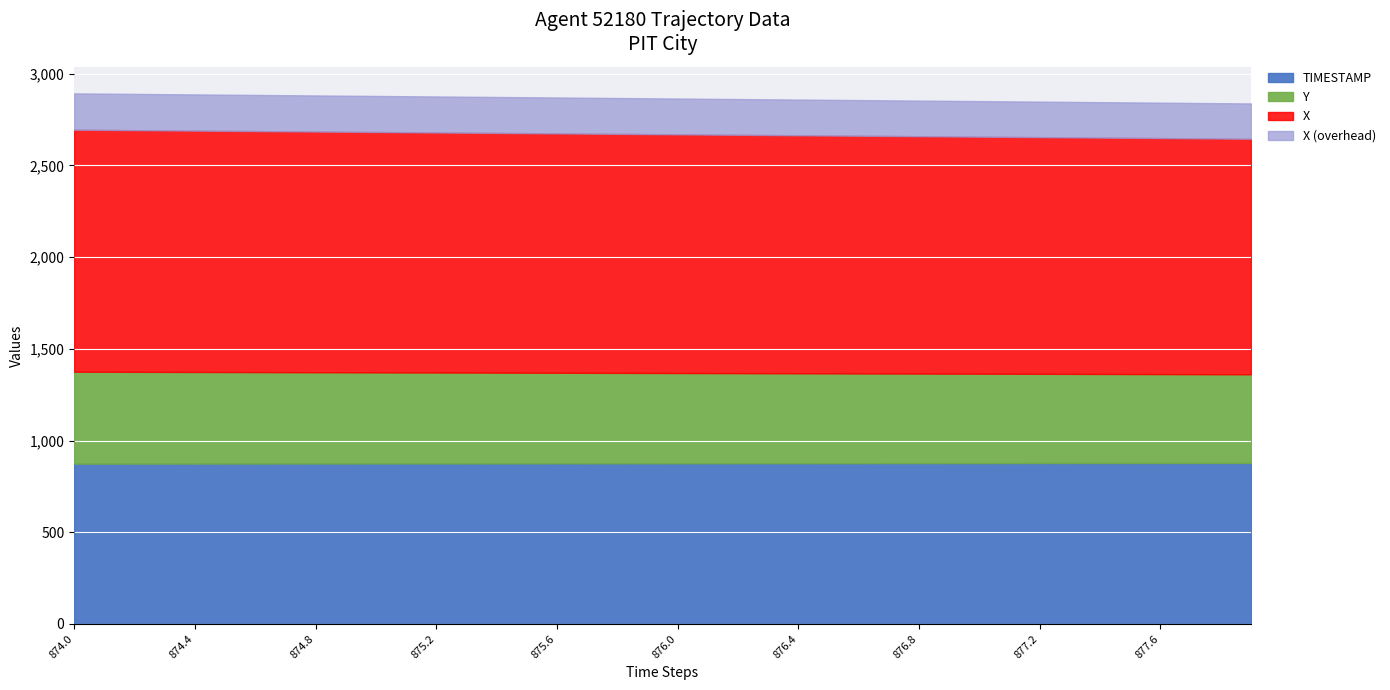

True or false: TIMESTAMP and Y intersect in this chart.

False